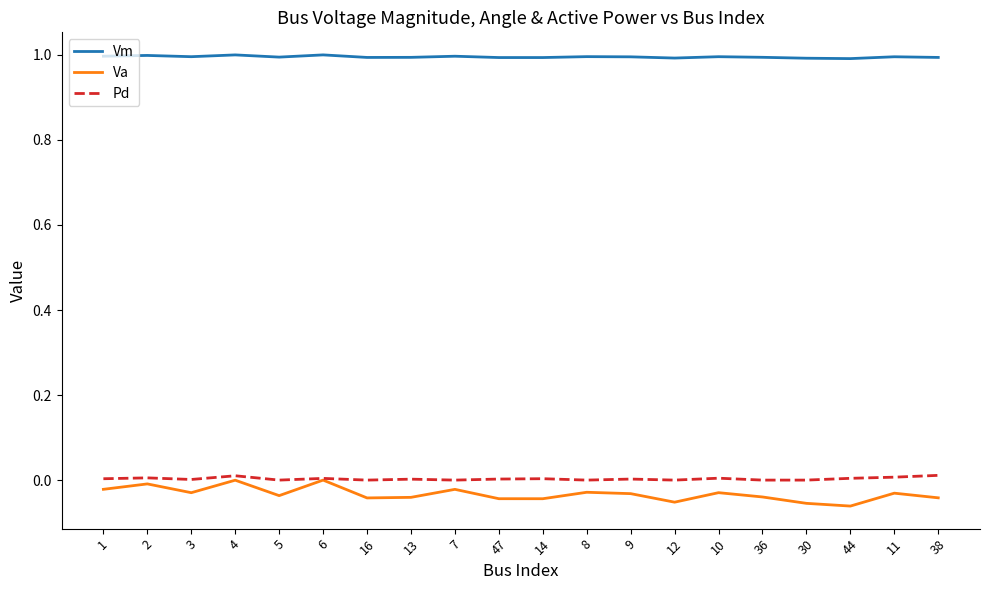

Rank the series at 38 from highest to lowest value.

Vm, Pd, Va